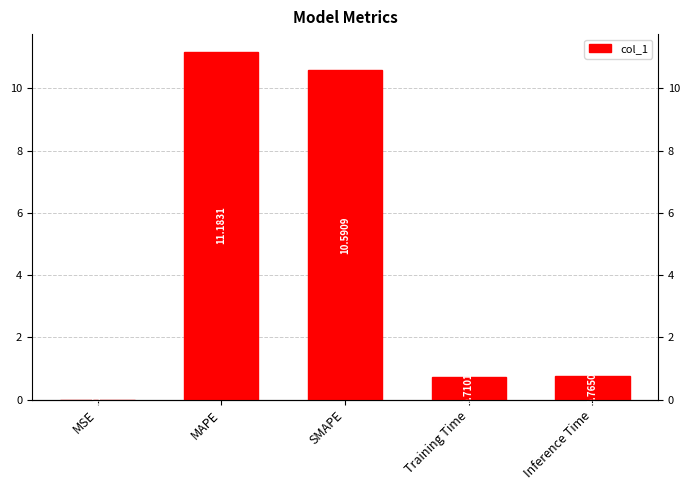

Reading left to right, list all the values displayed in this chart.

0.0	11.2	10.6	0.7	0.8